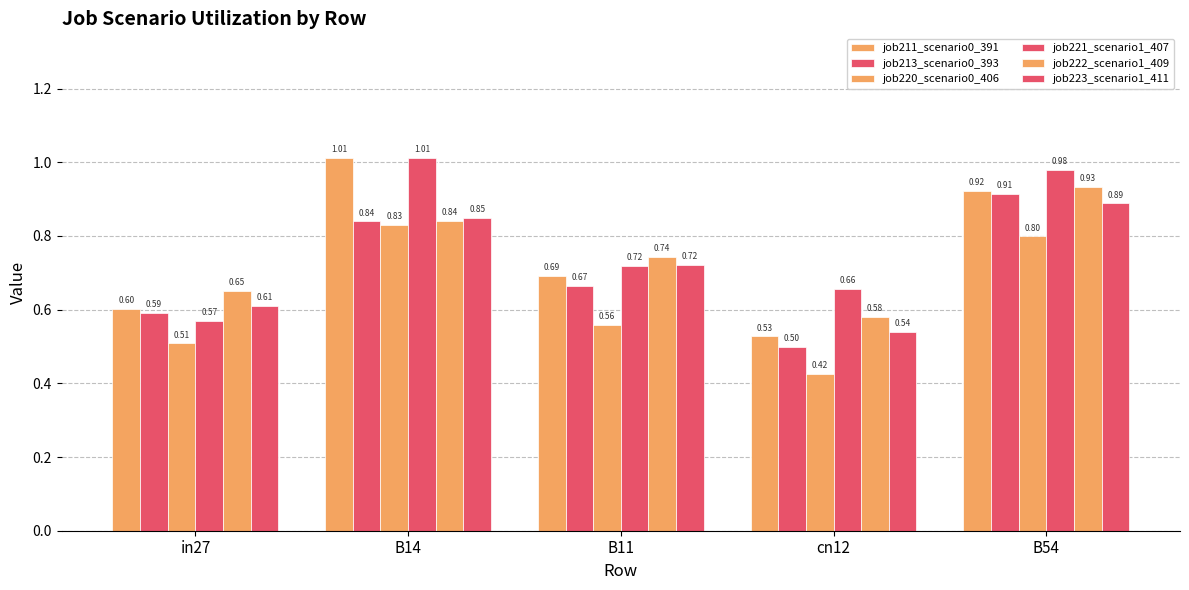

How many bars are there in total?

30